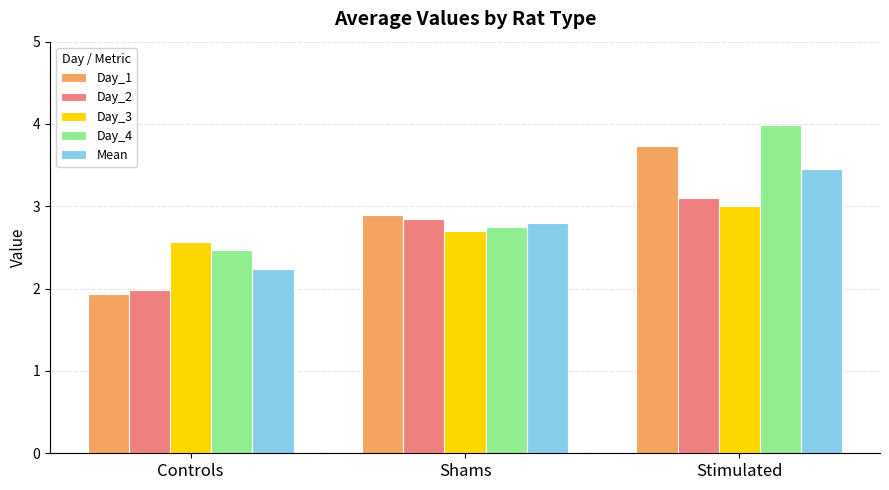

At which label does Day_2 first exceed 2?

Shams